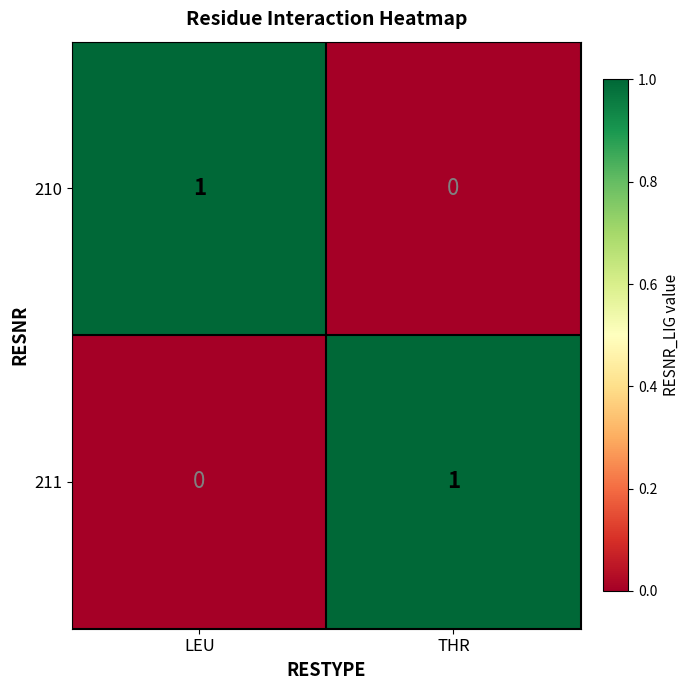

True or false: 210 has a value of 0 at THR.

True